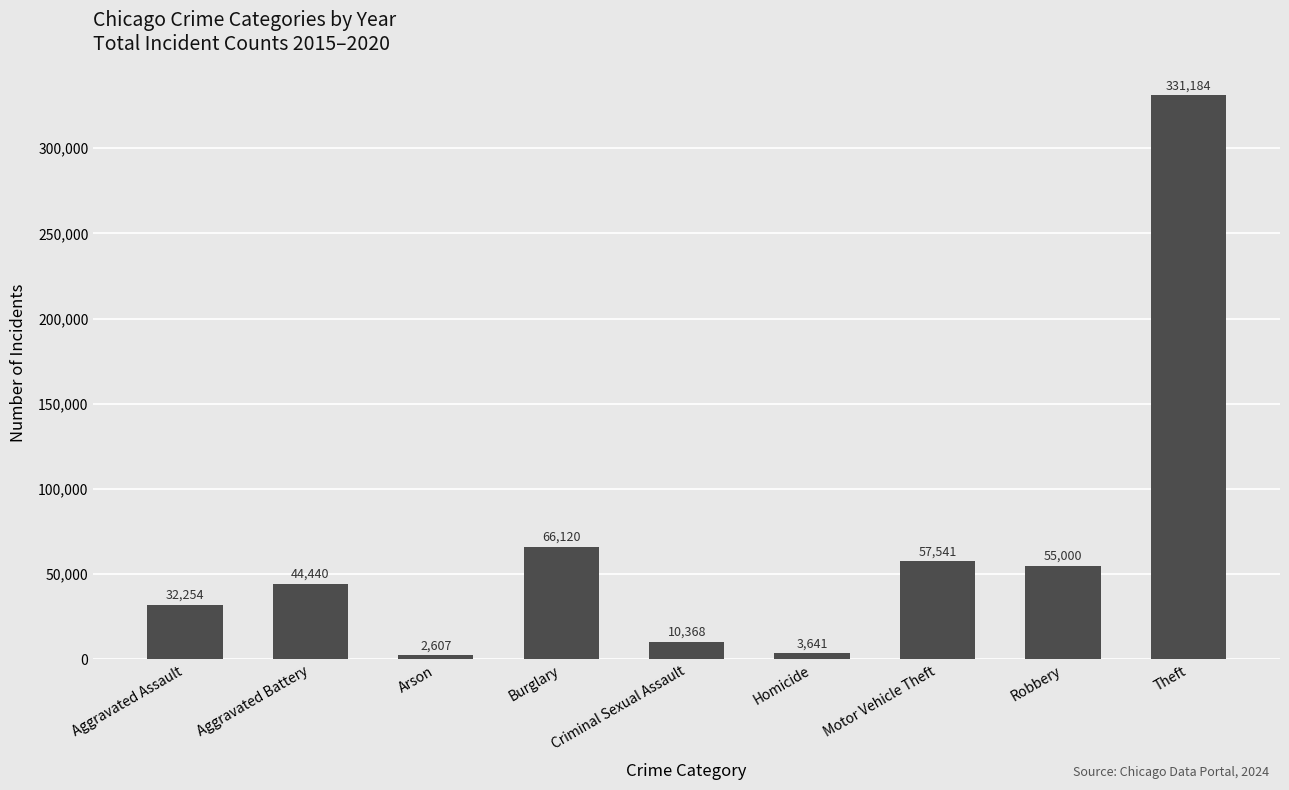

Which category has the lowest value across all series?

Arson